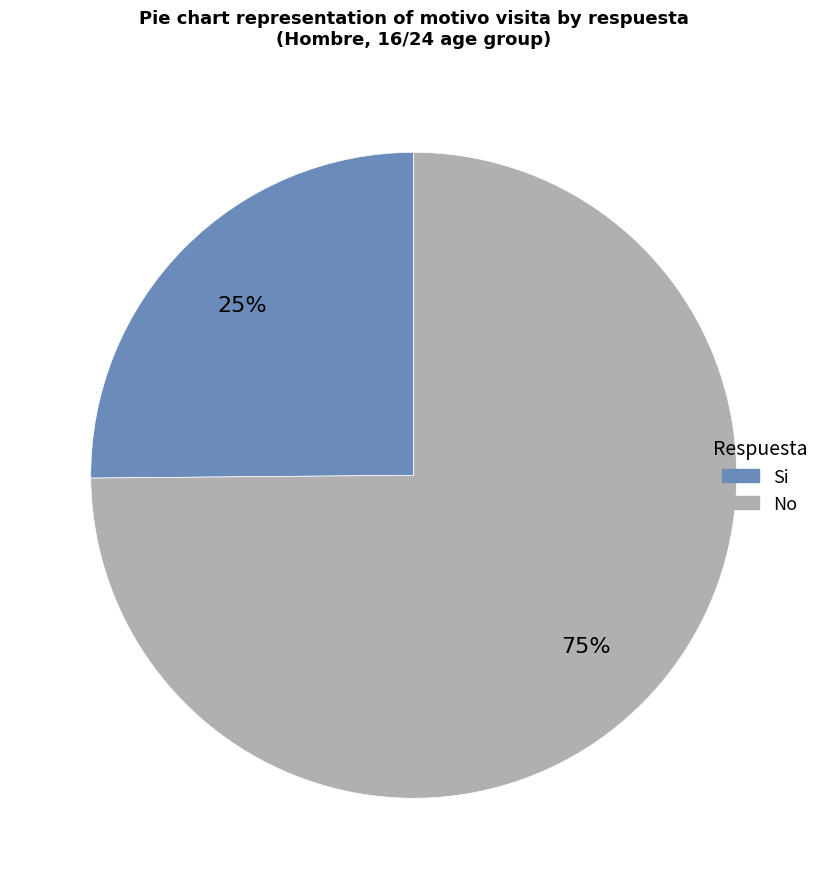

To the nearest percent, what is the difference between the largest and smallest slice percentages?

50%